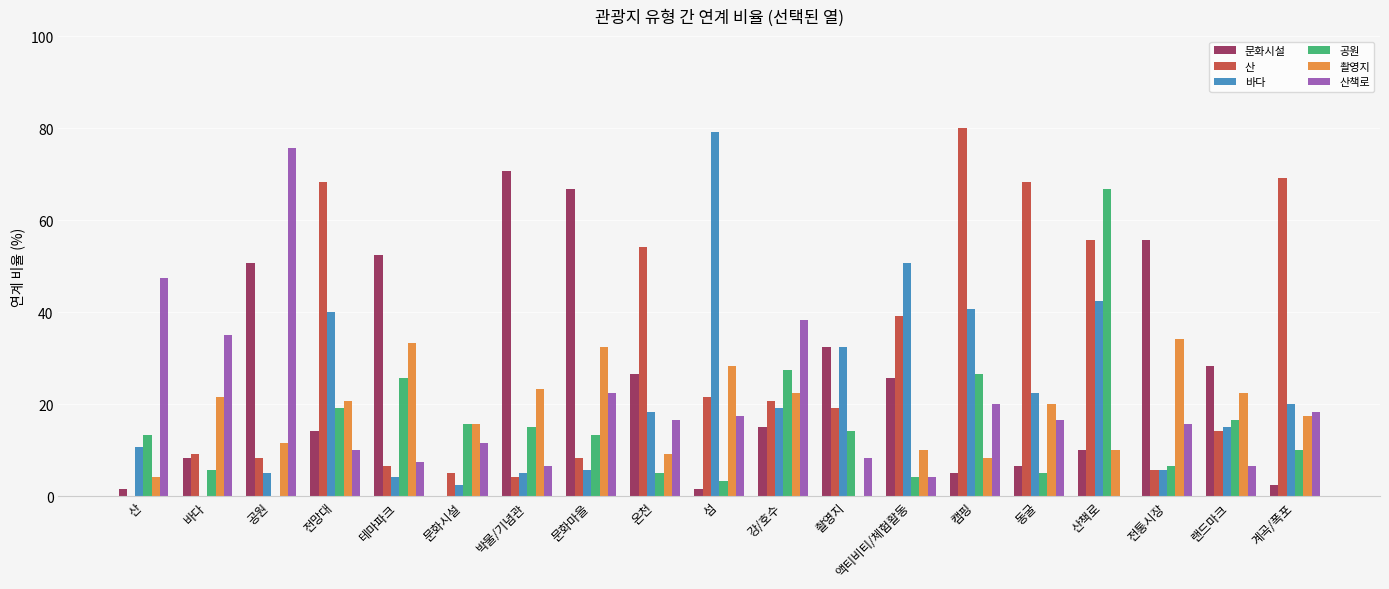

True or false: 촬영지 has a value of 33.2 at 박물/기념관.

False